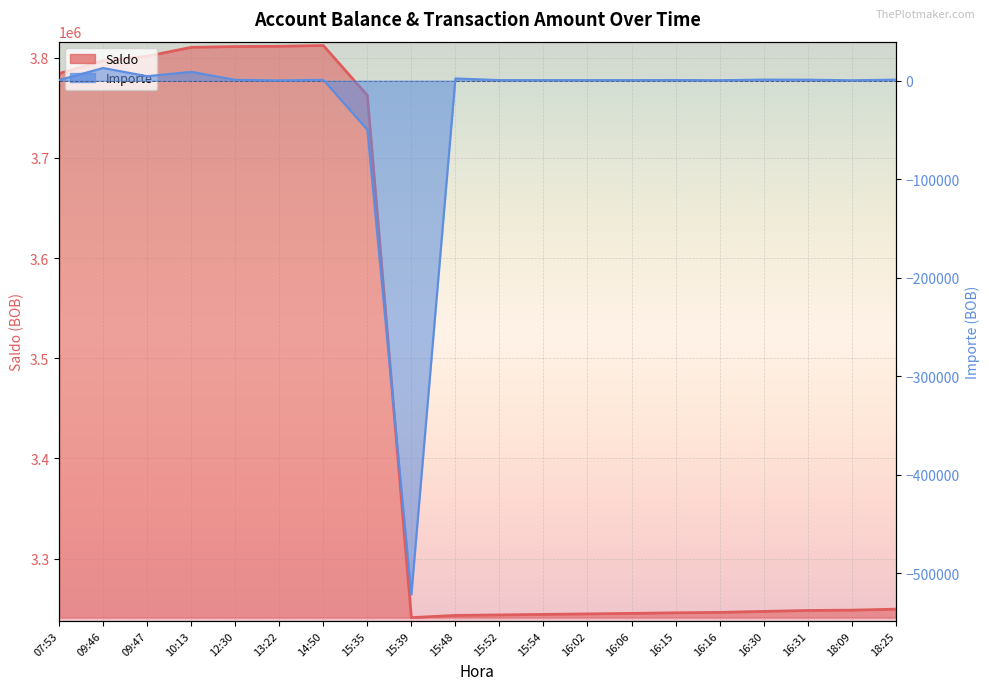

Between 16:15 and 16:30, which series saw the biggest shift?

Saldo